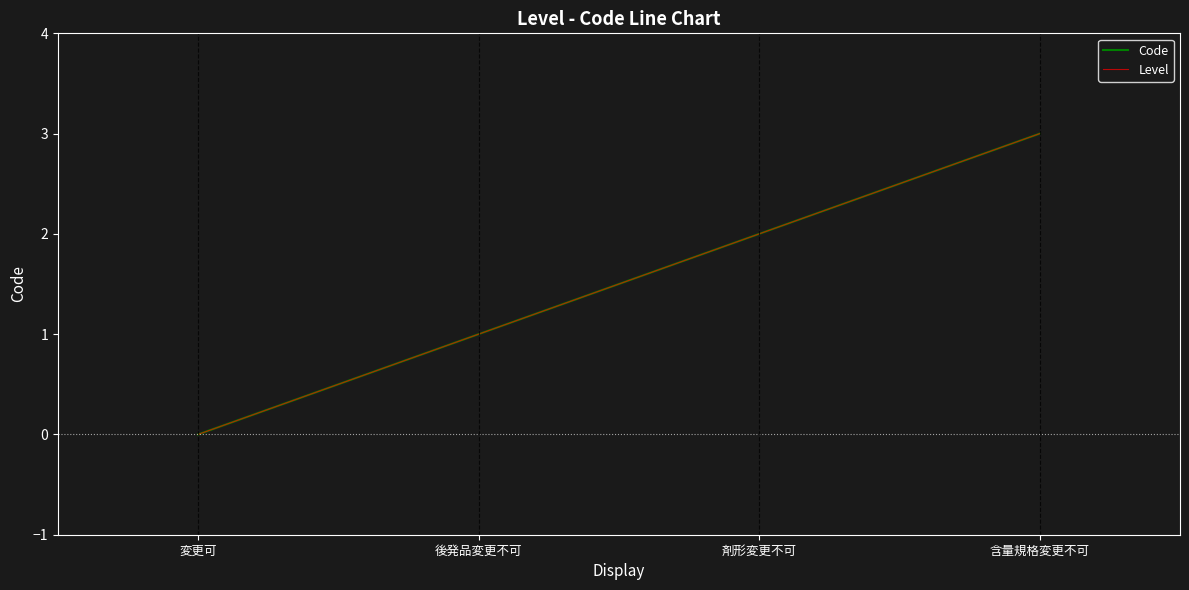

Which series has the largest total across all categories?

Code